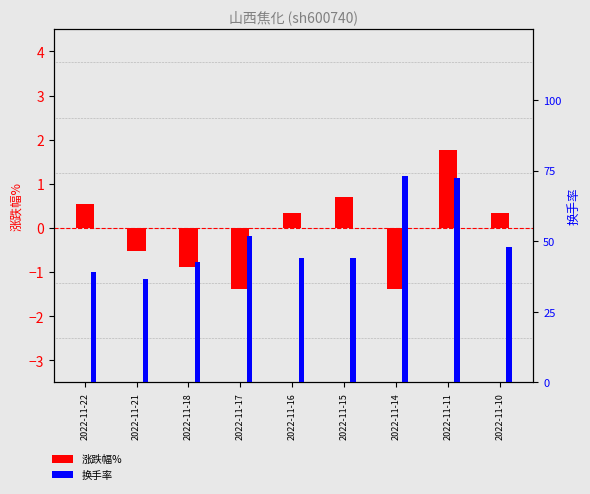

What is the maximum value for 涨跌幅%?

1.8